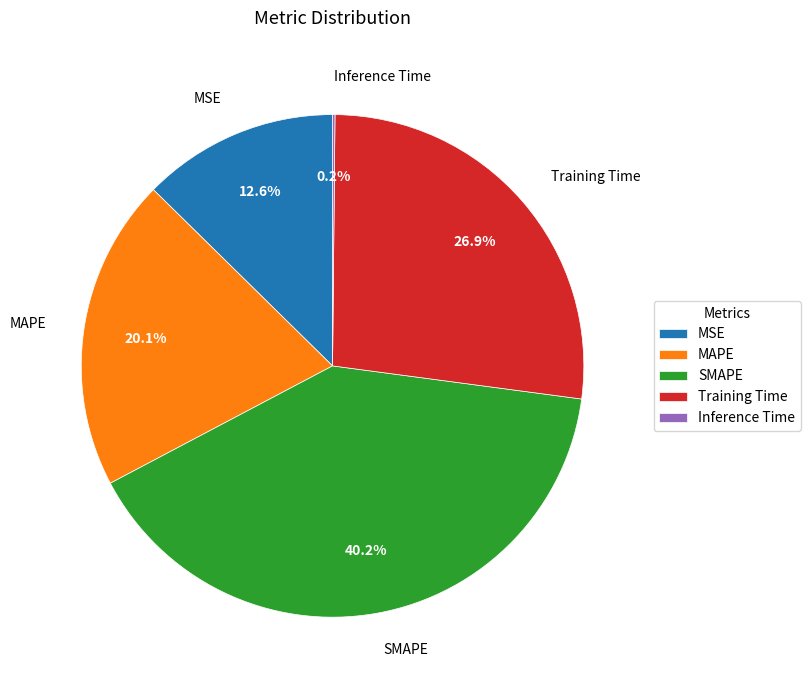

To the nearest percent, what is the average slice percentage?

20%